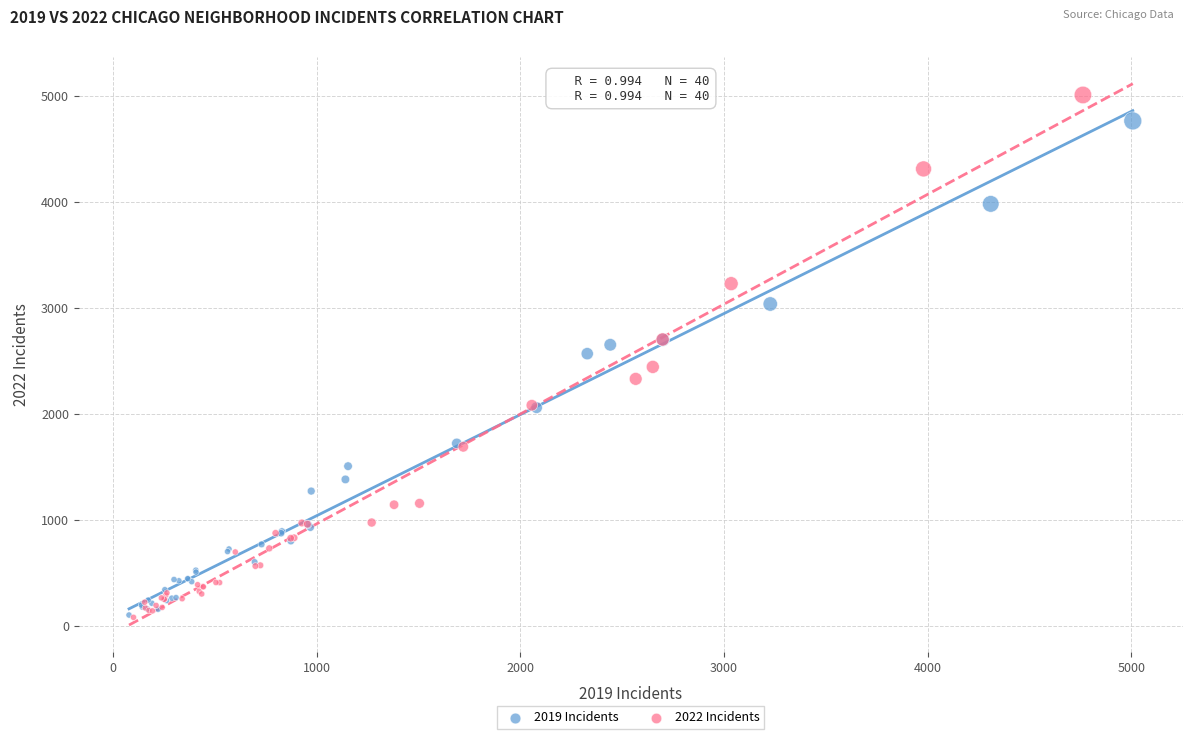

Which series contains the highest Y value?

2022 Incidents